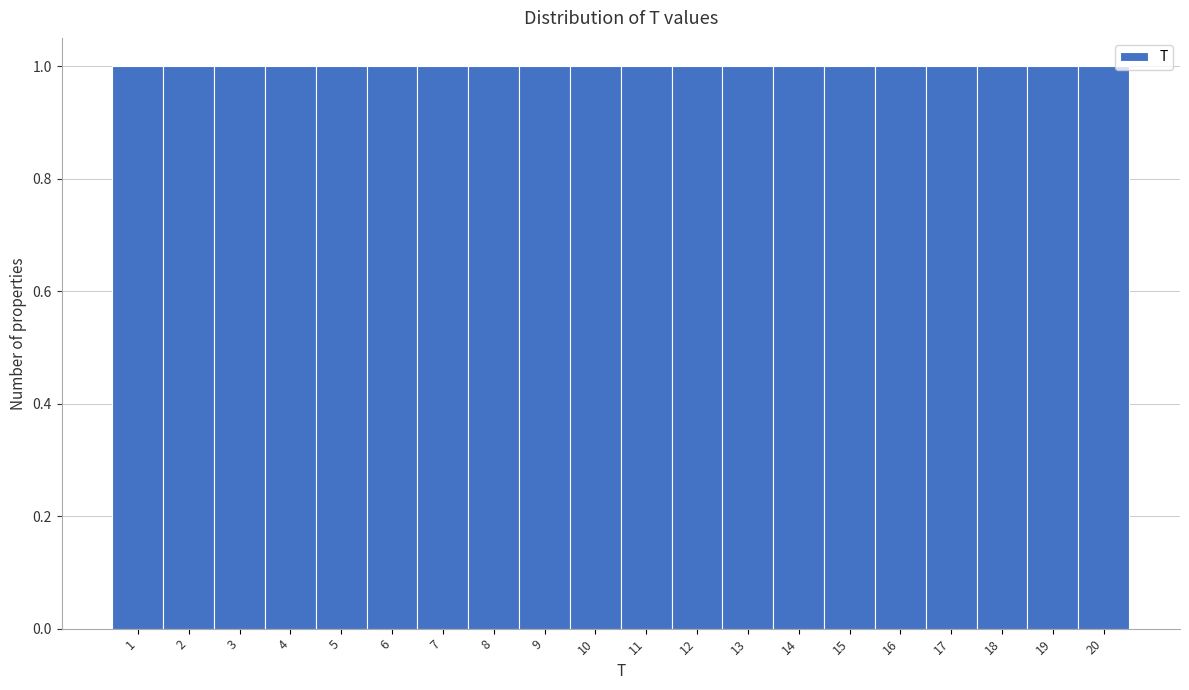

Reading left to right, transcribe this chart: for each bar, give the range it covers on the x-axis and its height. The values are not printed on the chart, so give them approximately, as read against the axis.

0.5 to 1.5: 1
1.5 to 2.5: 1
2.5 to 3.5: 1
3.5 to 4.5: 1
4.5 to 5.5: 1
5.5 to 6.5: 1
6.5 to 7.5: 1
7.5 to 8.5: 1
8.5 to 9.5: 1
9.5 to 10.5: 1
10.5 to 11.5: 1
11.5 to 12.5: 1
12.5 to 13.5: 1
13.5 to 14.5: 1
14.5 to 15.5: 1
15.5 to 16.5: 1
16.5 to 17.5: 1
17.5 to 18.5: 1
18.5 to 19.5: 1
19.5 to 20.5: 1